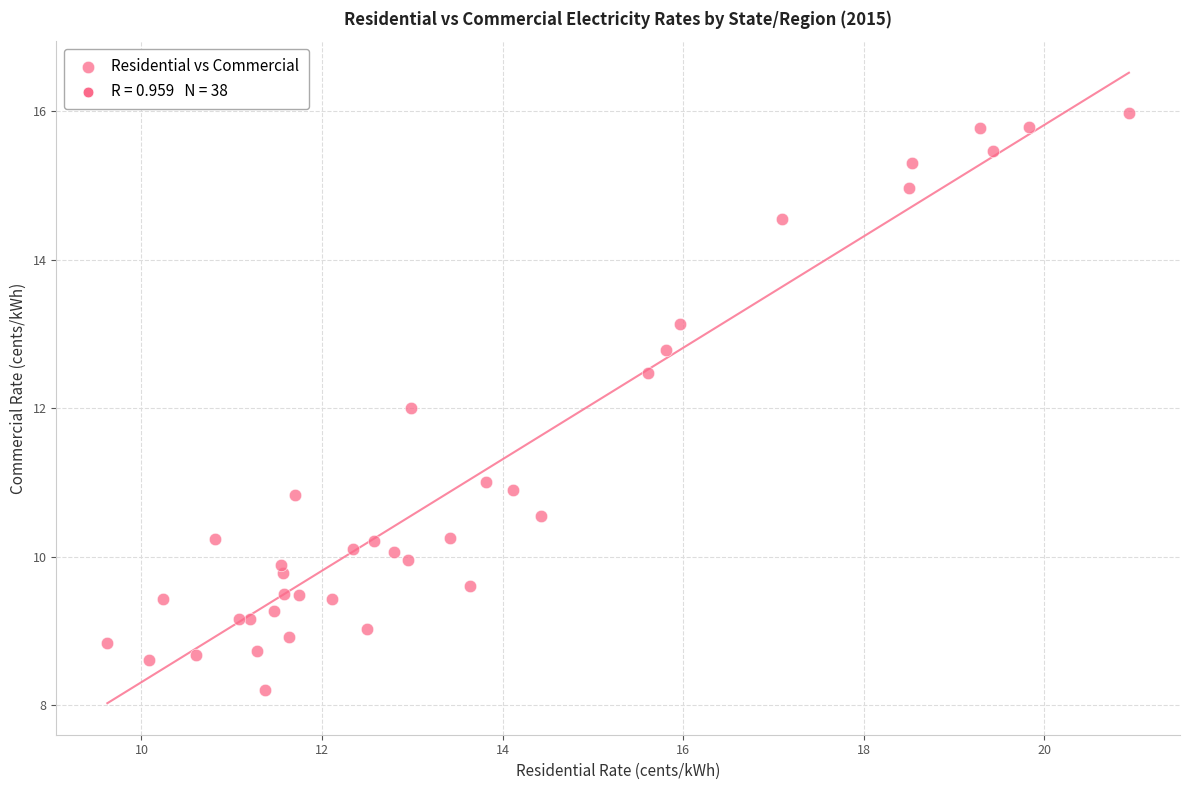

What is the range of Y values (max minus min)?

7.8